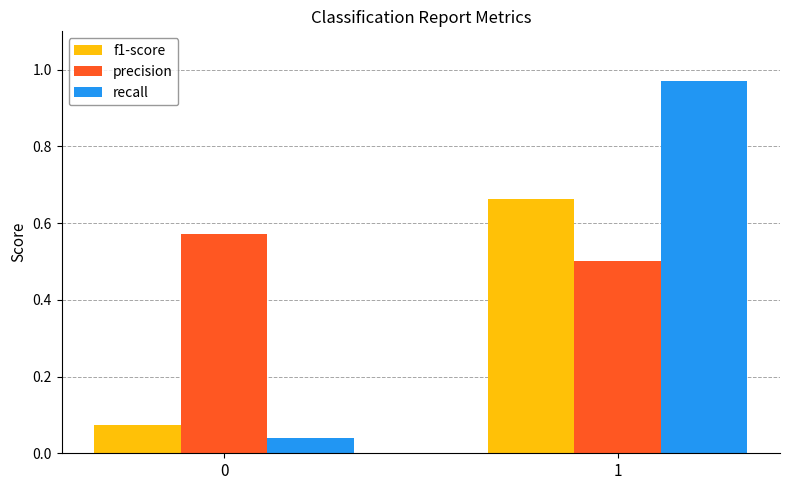

At which category is the sum across all series the highest?

1